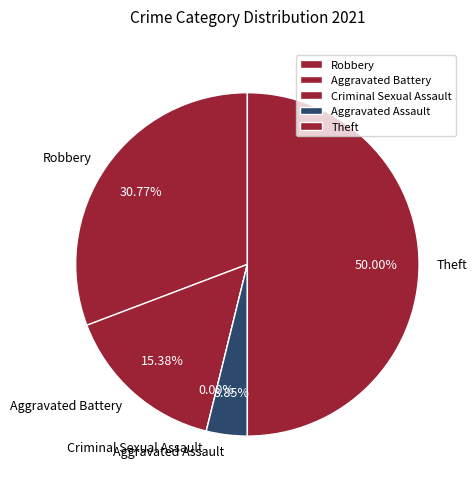

Rank the categories by value from lowest to highest.

Criminal Sexual Assault, Aggravated Assault, Aggravated Battery, Robbery, Theft